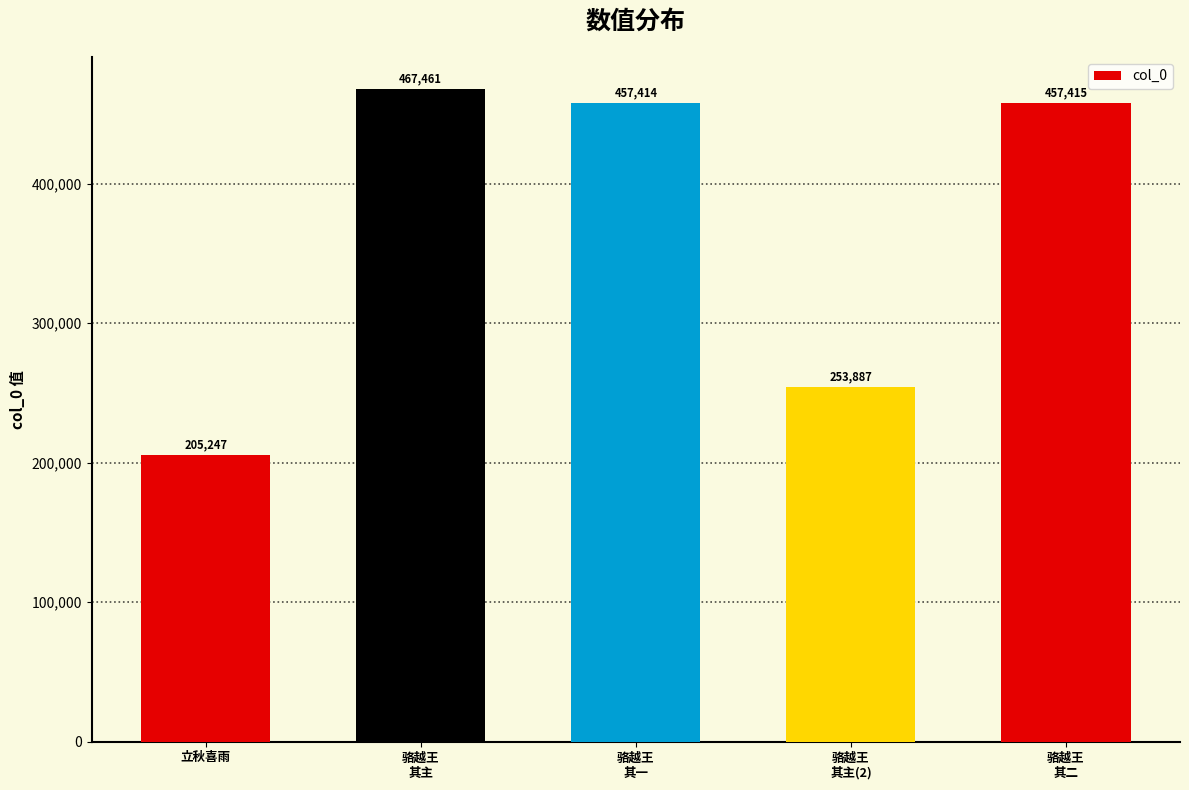

Is it true that the value at 骆越王
其主 is 467461?

True